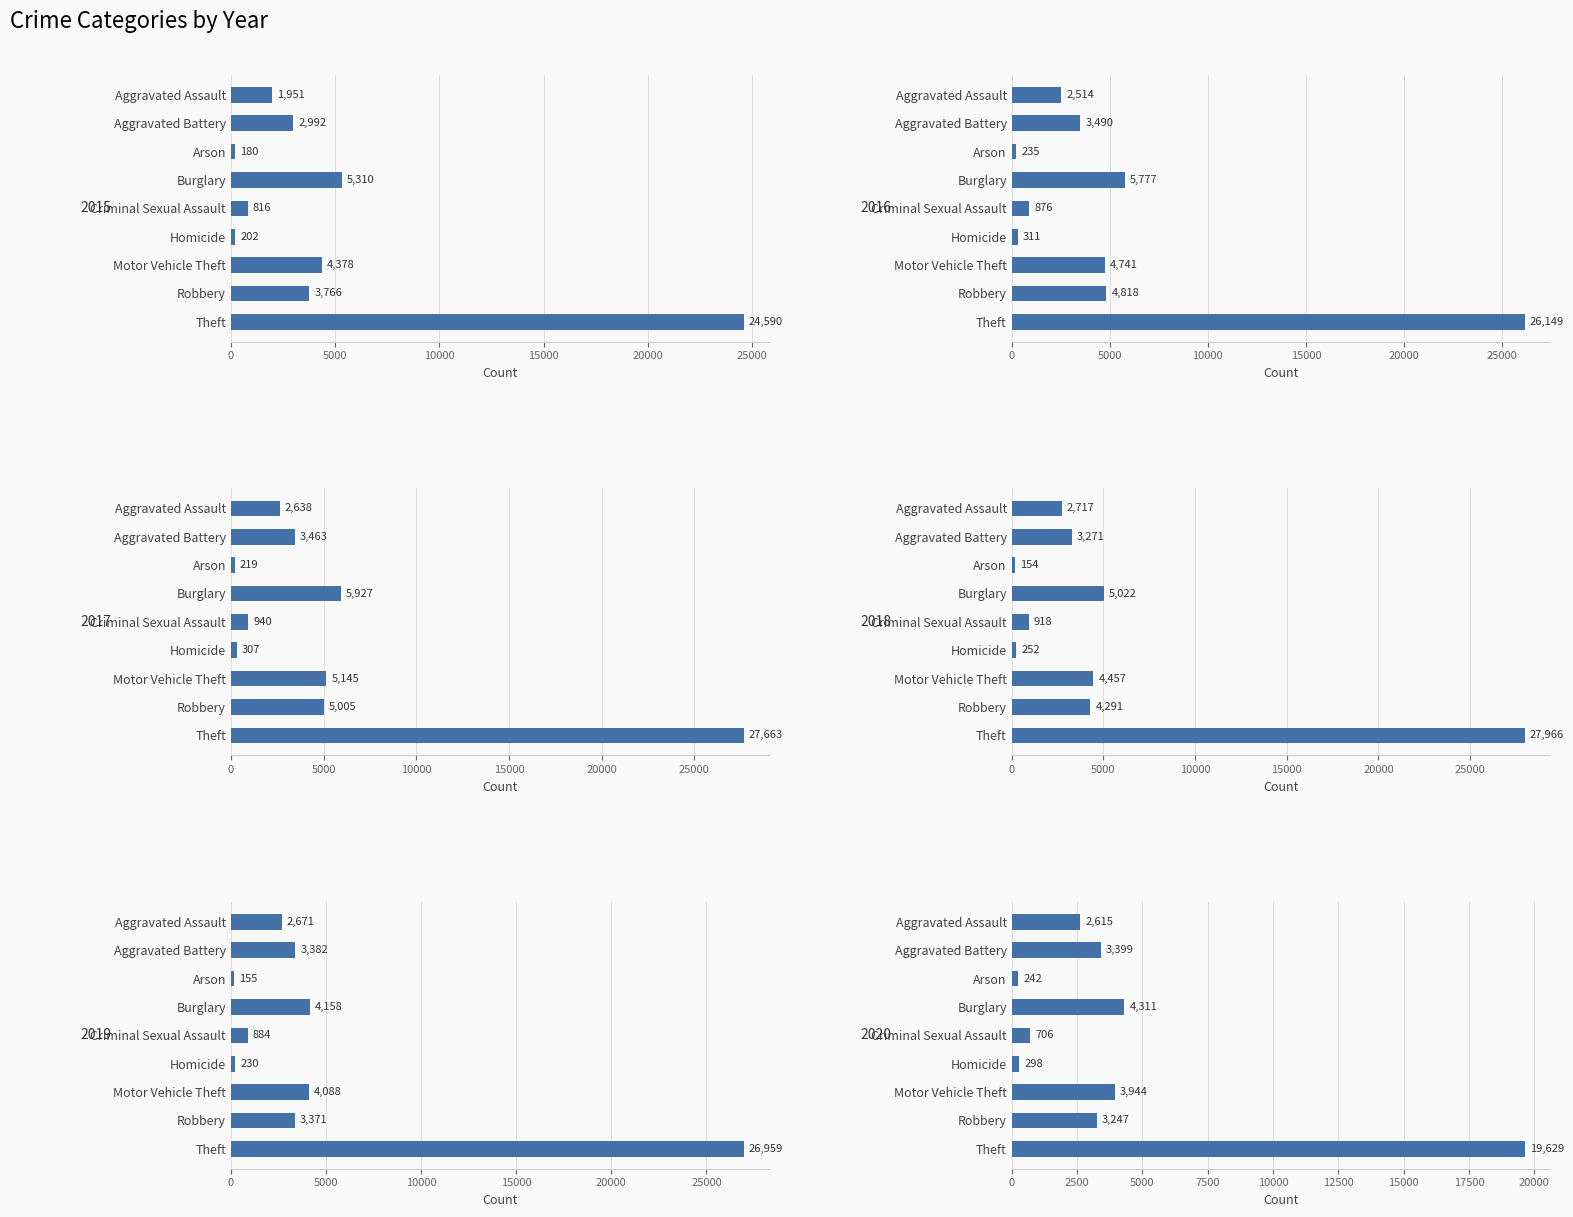

What position from the right is Burglary?

6